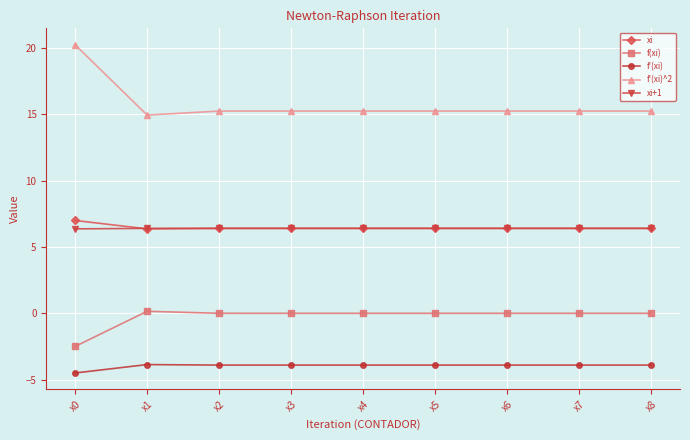

What is the lowest value of the xi+1 series?

6.4